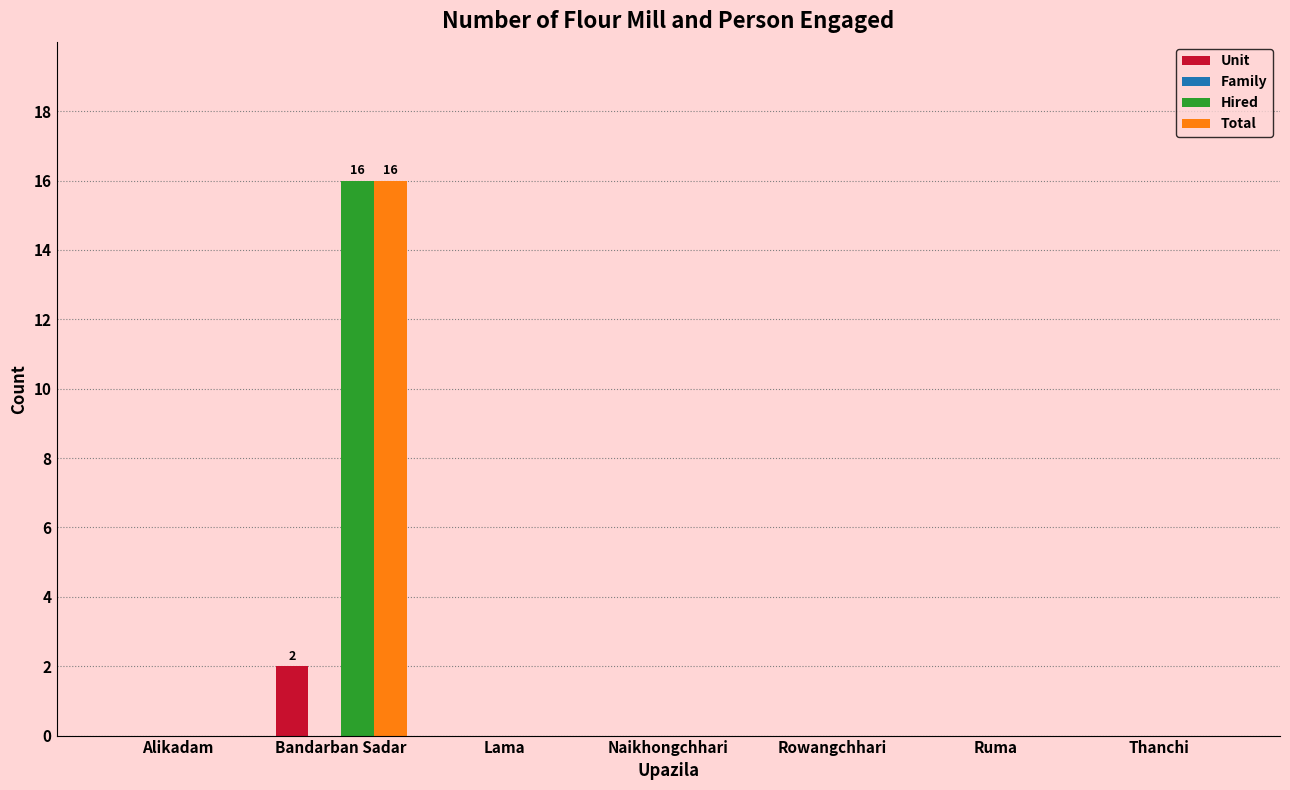

The value of Hired at Naikhongchhari is 0. True or false?

True